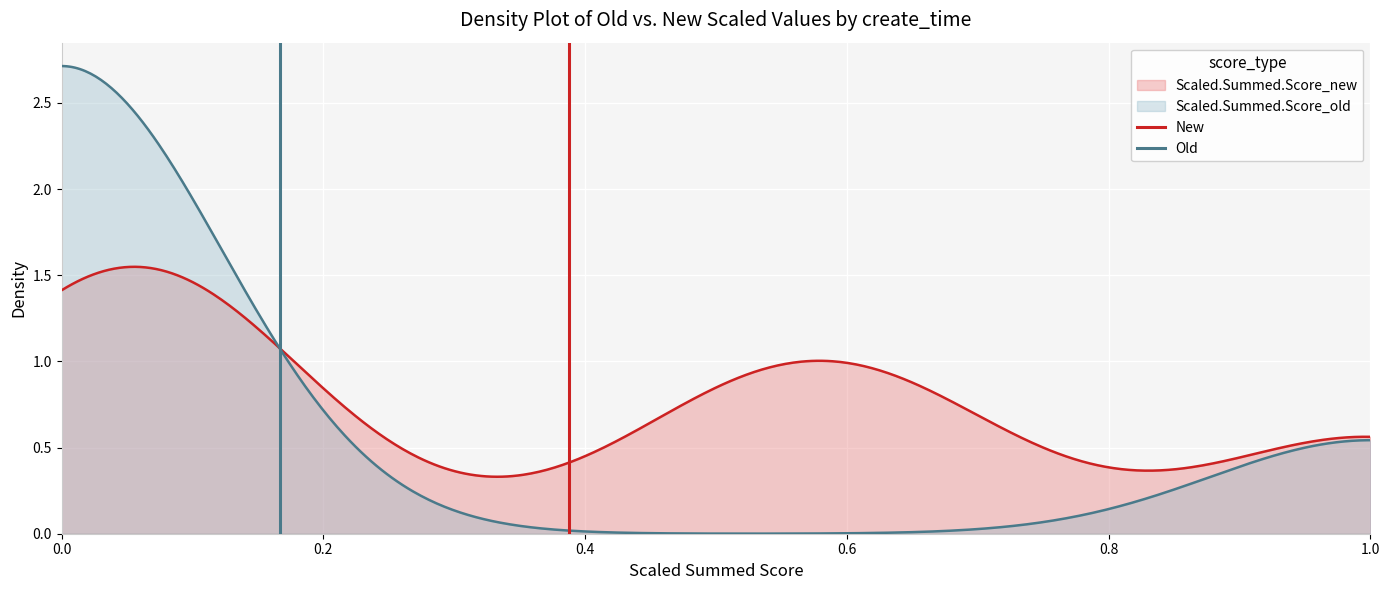

How many values in the Old series are below 1?

1